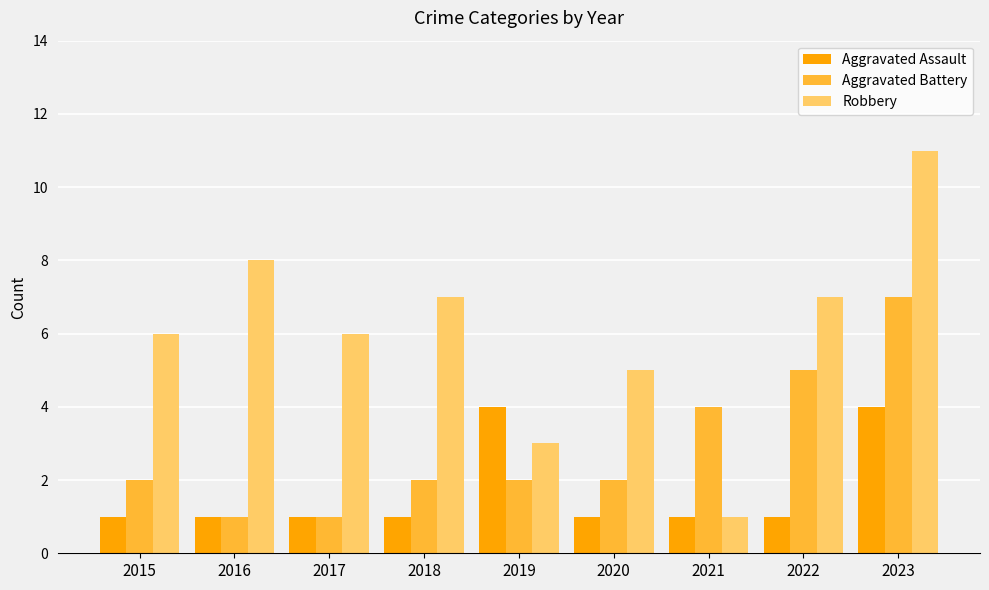

Is the value of Aggravated Battery at 2021 greater than the value of Robbery at 2018?

No